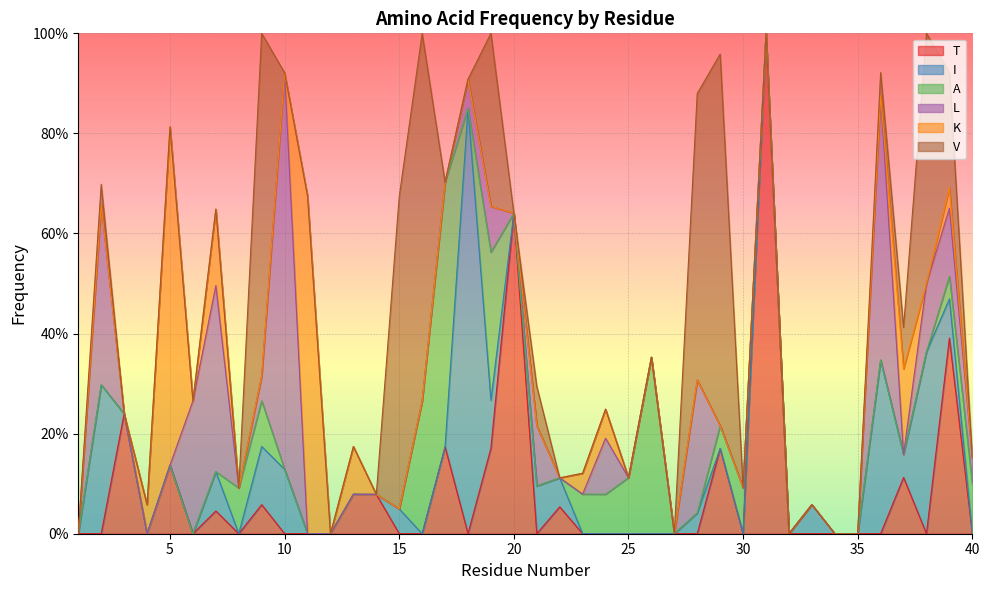

Rank the series at 4 from lowest to highest value.

T, I, A, L, V, K